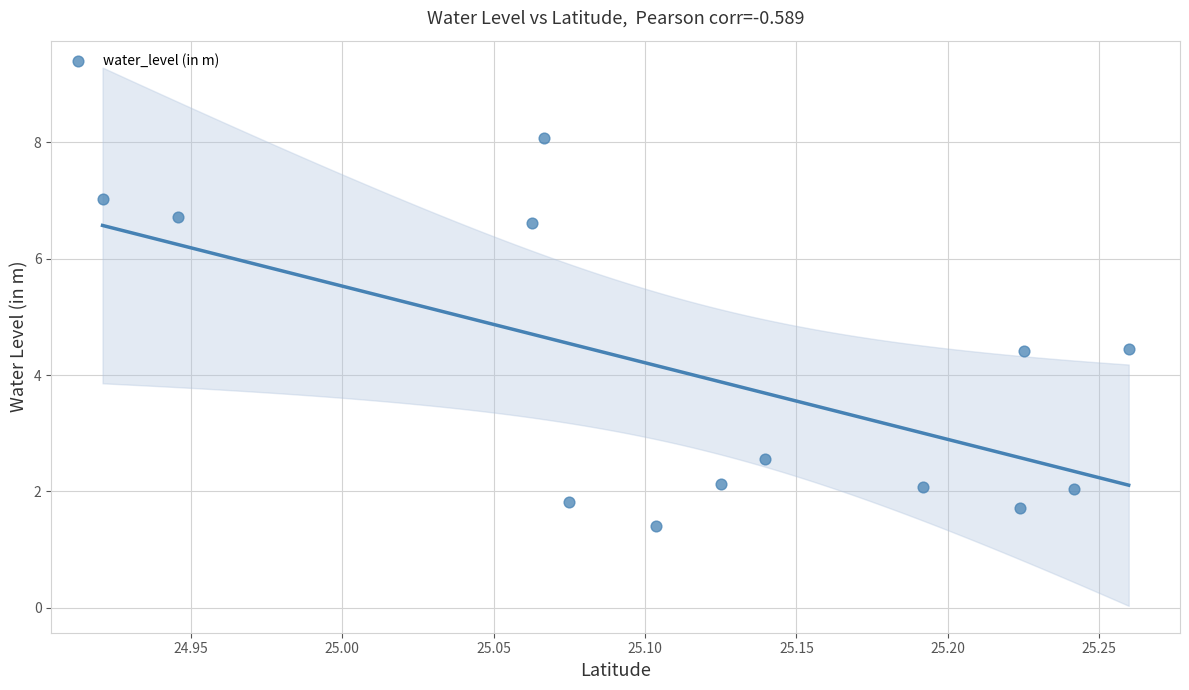

What is the range of X values (max minus min)?

0.3